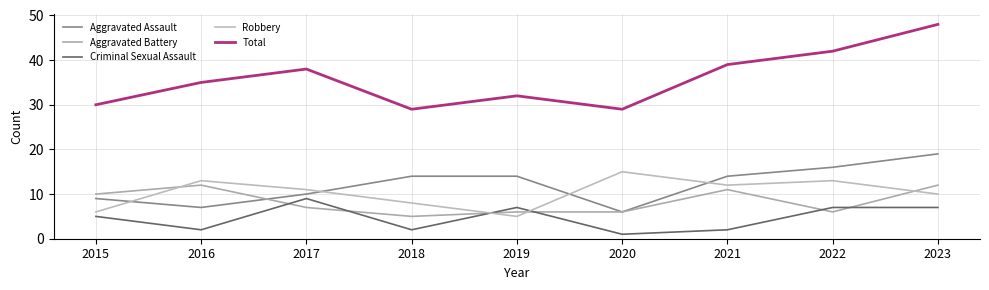

Reading left to right, list all the values displayed in this chart.

Aggravated Assault: 2015=9	2016=7	2017=10	2018=14	2019=14	2020=6	2021=14	2022=16	2023=19
Aggravated Battery: 2015=10	2016=12	2017=7	2018=5	2019=6	2020=6	2021=11	2022=6	2023=12
Criminal Sexual Assault: 2015=5	2016=2	2017=9	2018=2	2019=7	2020=1	2021=2	2022=7	2023=7
Robbery: 2015=6	2016=13	2017=11	2018=8	2019=5	2020=15	2021=12	2022=13	2023=10
Total: 2015=30	2016=35	2017=38	2018=29	2019=32	2020=29	2021=39	2022=42	2023=48